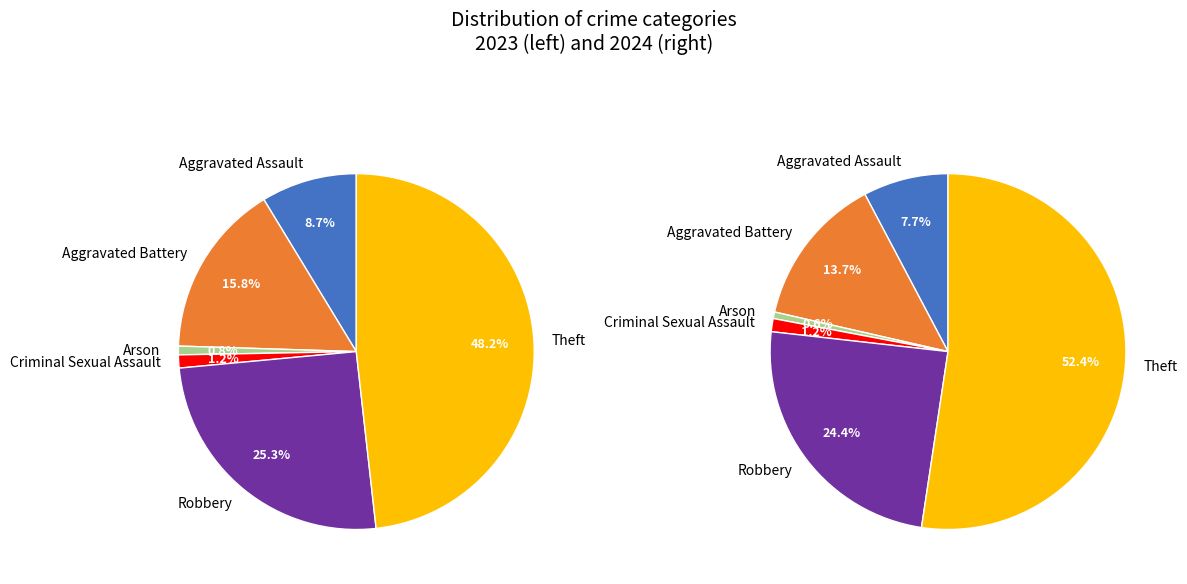

To the nearest percent, what is the difference between the 5 and 3 slice percentages?

51%